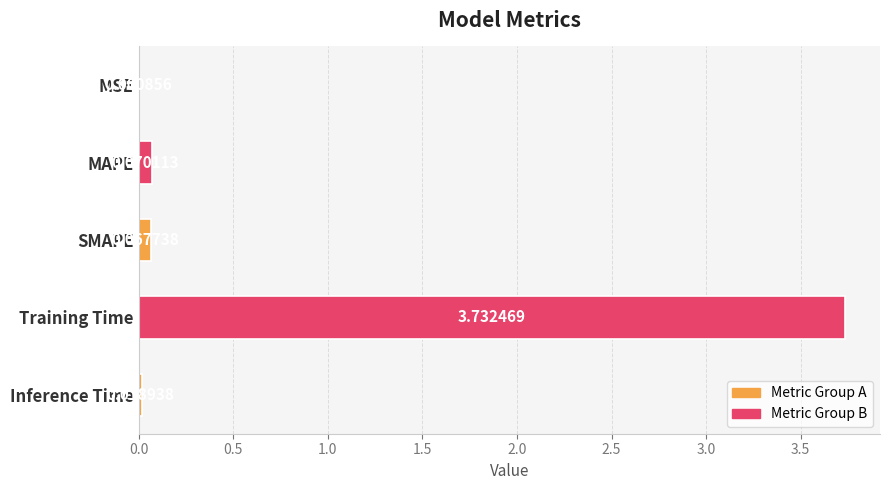

Are the bars grouped side by side (vs. stacked)?

No